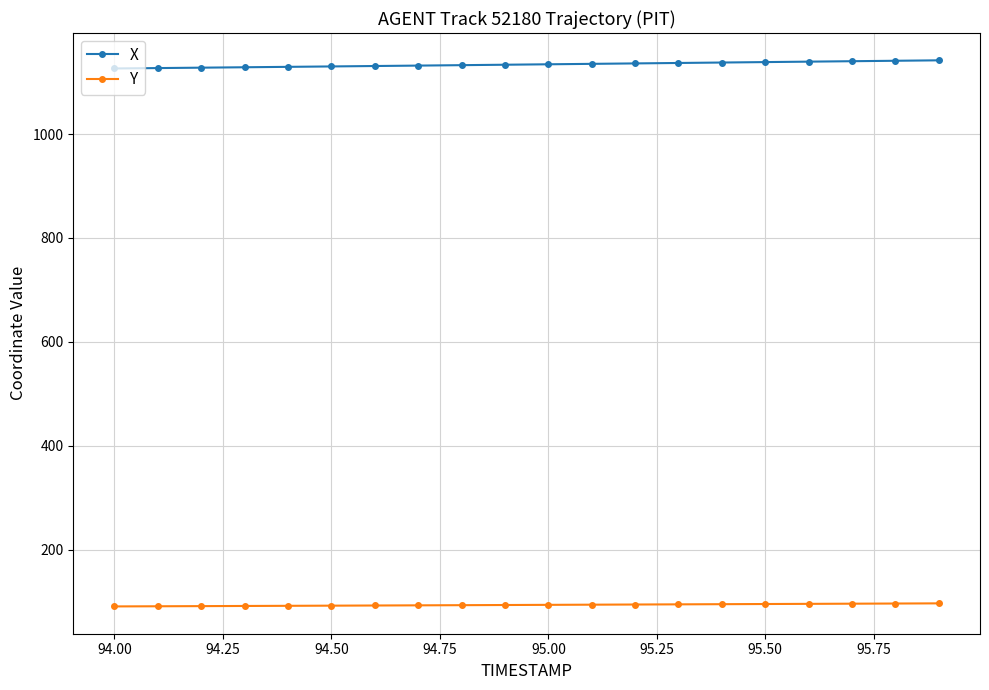

Rank the series by their maximum value, from highest to lowest.

X, Y